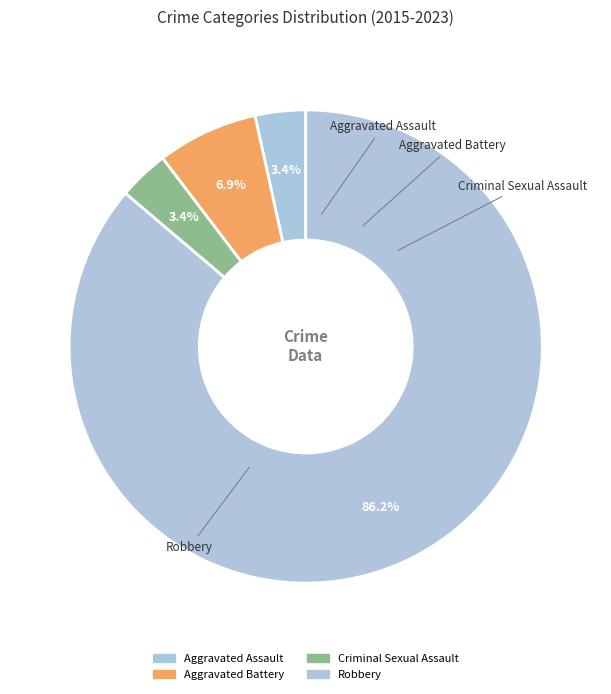

What percentage is the Criminal Sexual Assault slice, to the nearest percent?

3%